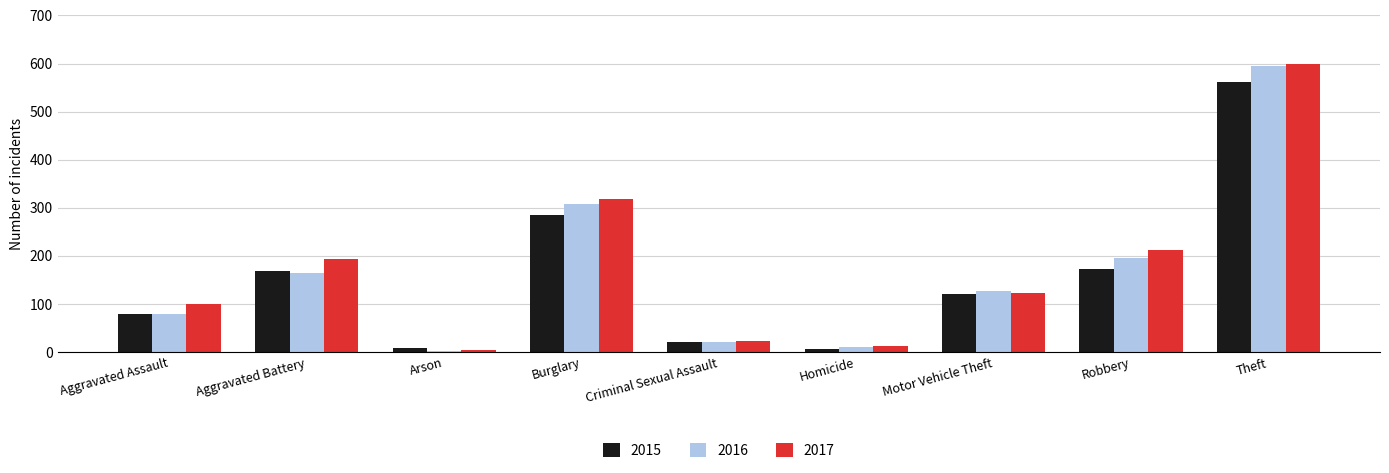

What is the label of the 8th bar from the left?

Robbery